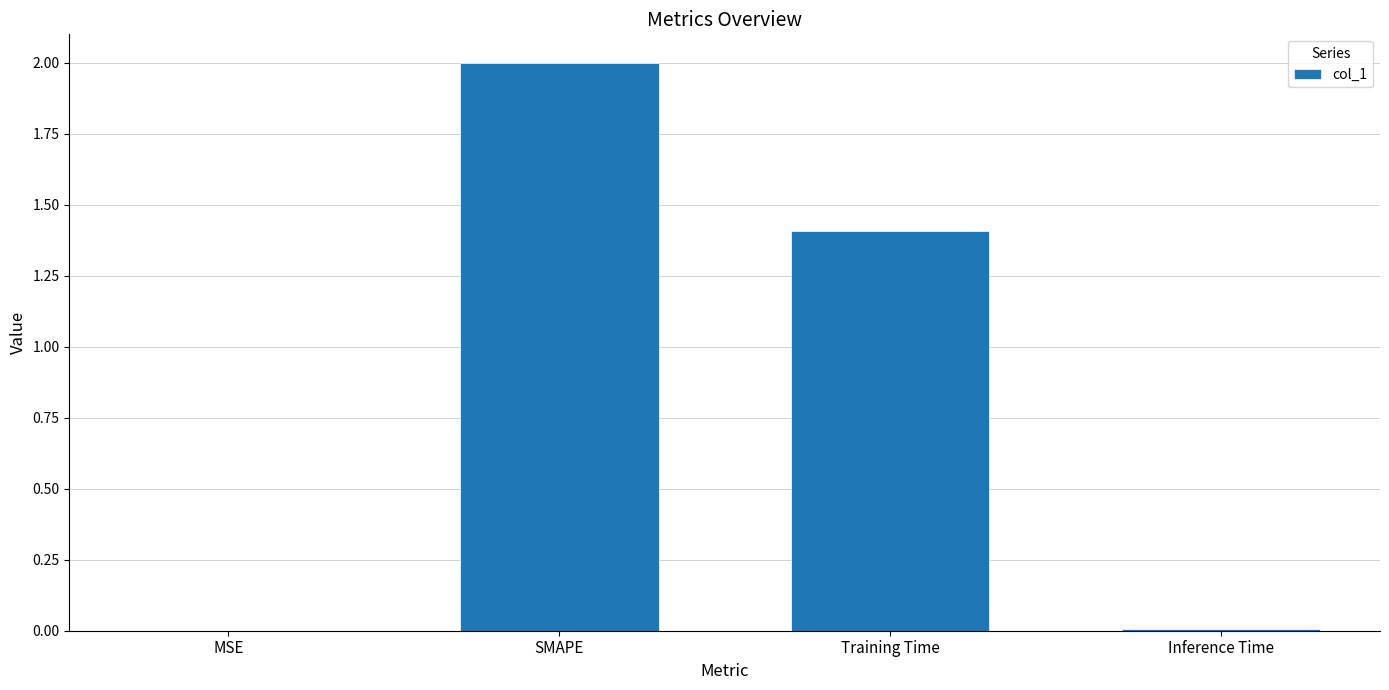

At which label is the value closest to 1?

Training Time